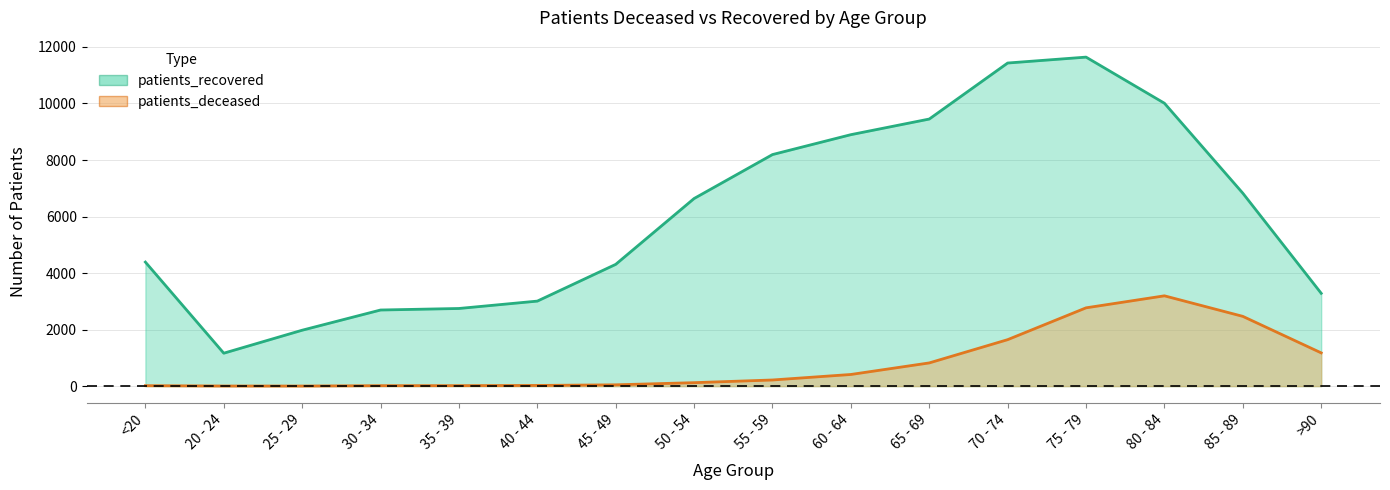

At which label does patients_deceased (line) first exceed 217?

60 - 64